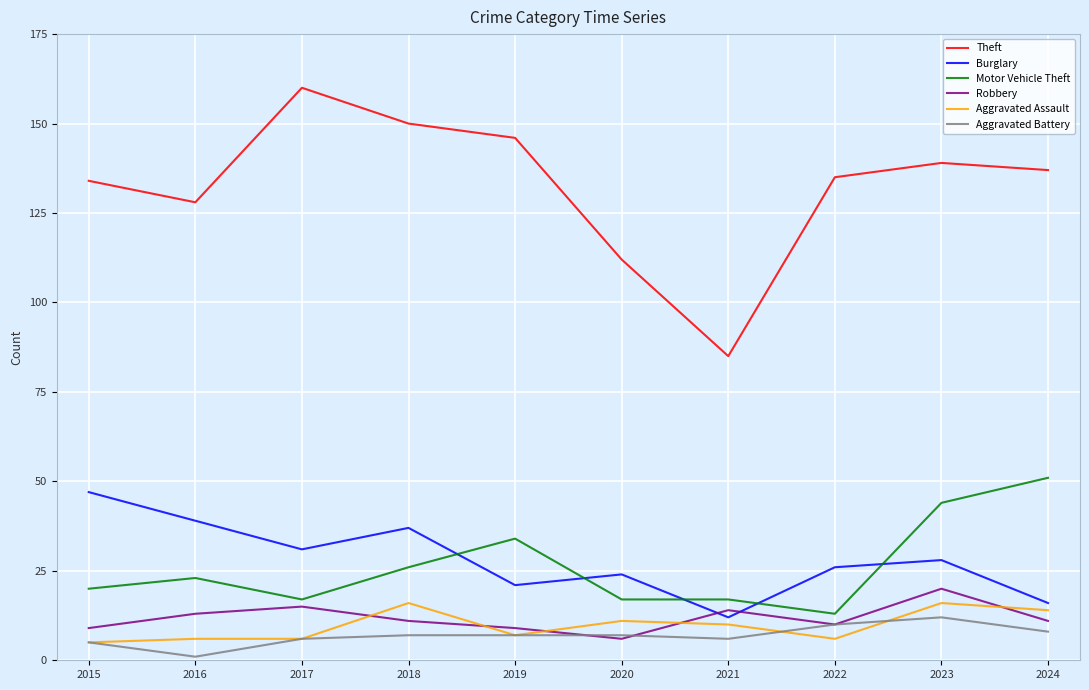

Is the value of Motor Vehicle Theft at 2017 greater than the value of Burglary at 2015?

No